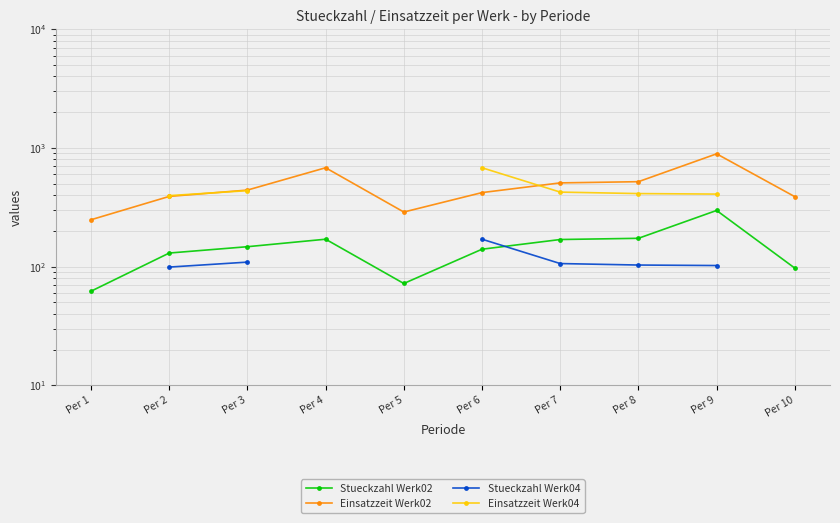

How many lines are shown in the chart?

4